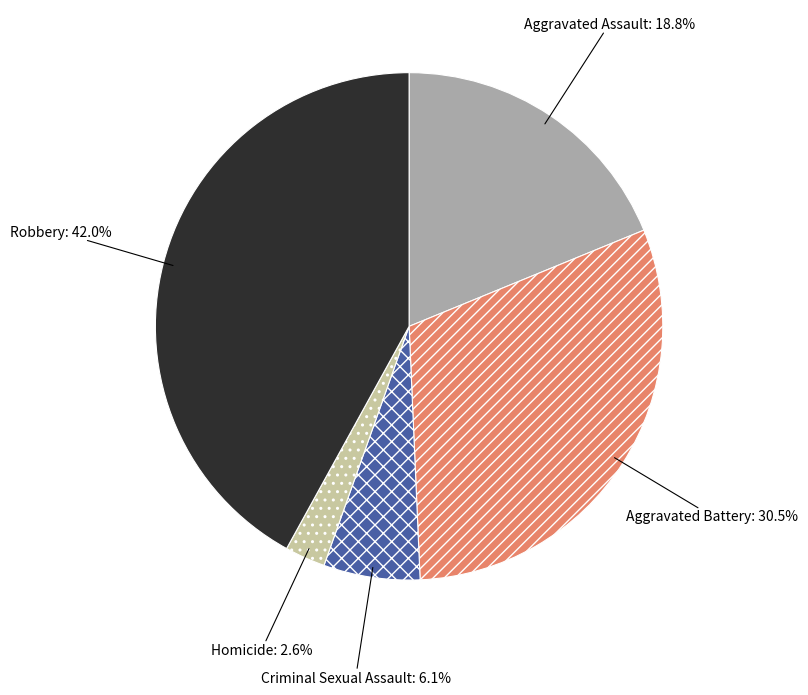

How many segments does this pie chart have?

5